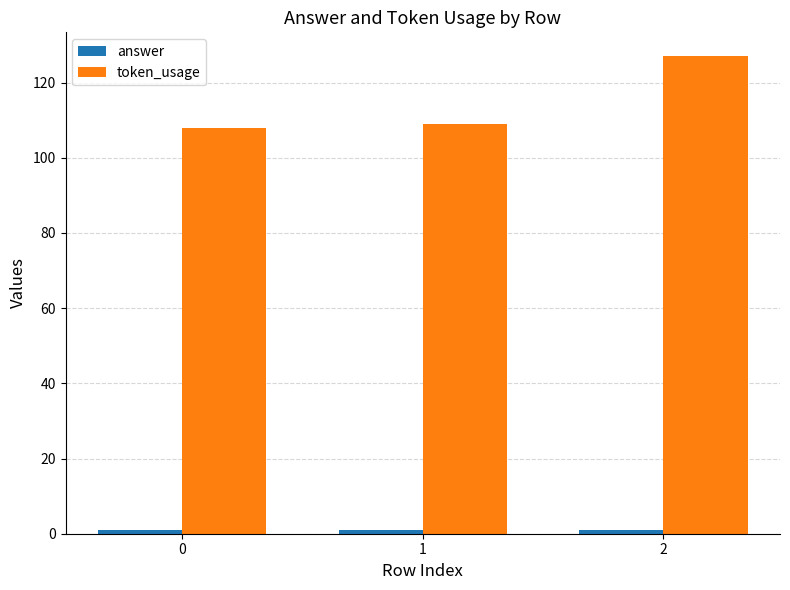

Which series has the widest spread of values?

token_usage